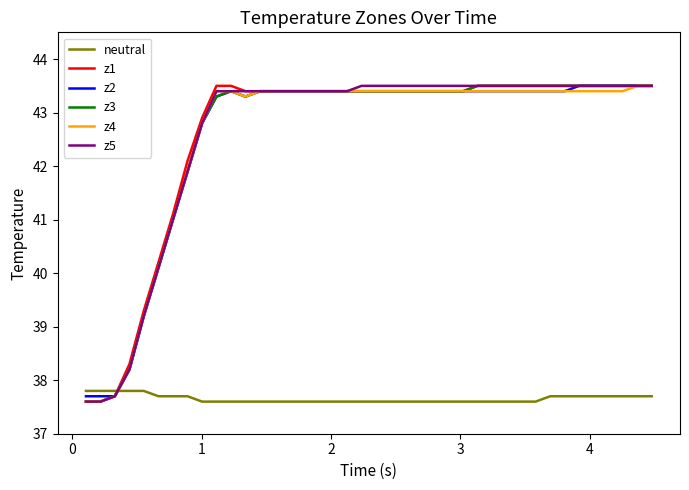

What is the minimum value for neutral?

37.6